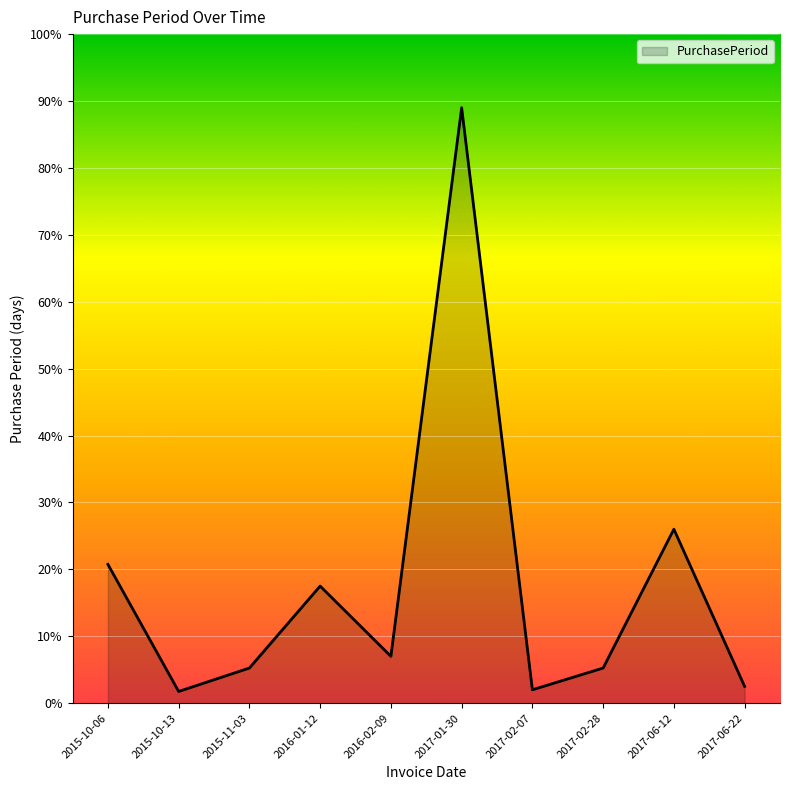

What position from the right is 2017-02-07?

4